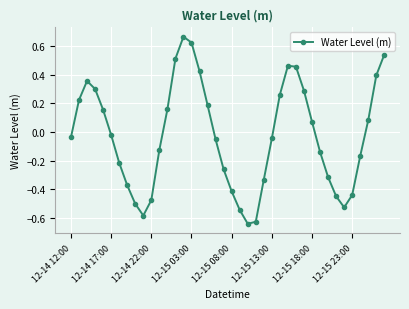

How many interior local peaks (higher than both neighbors) does the data have?

3